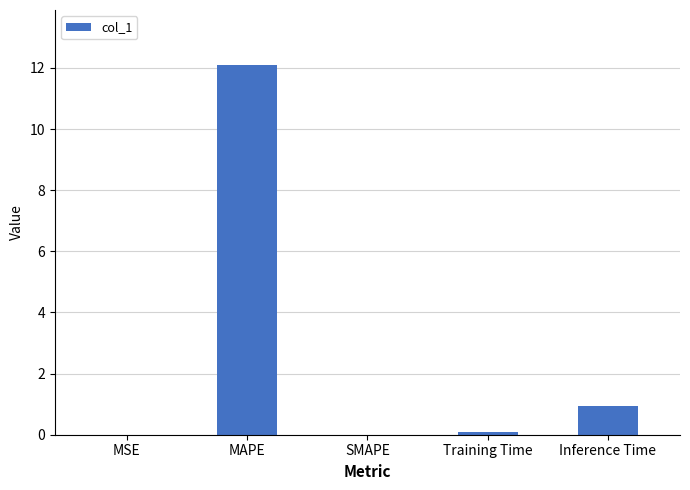

What is the change in value from MAPE to Inference Time?

-11.1